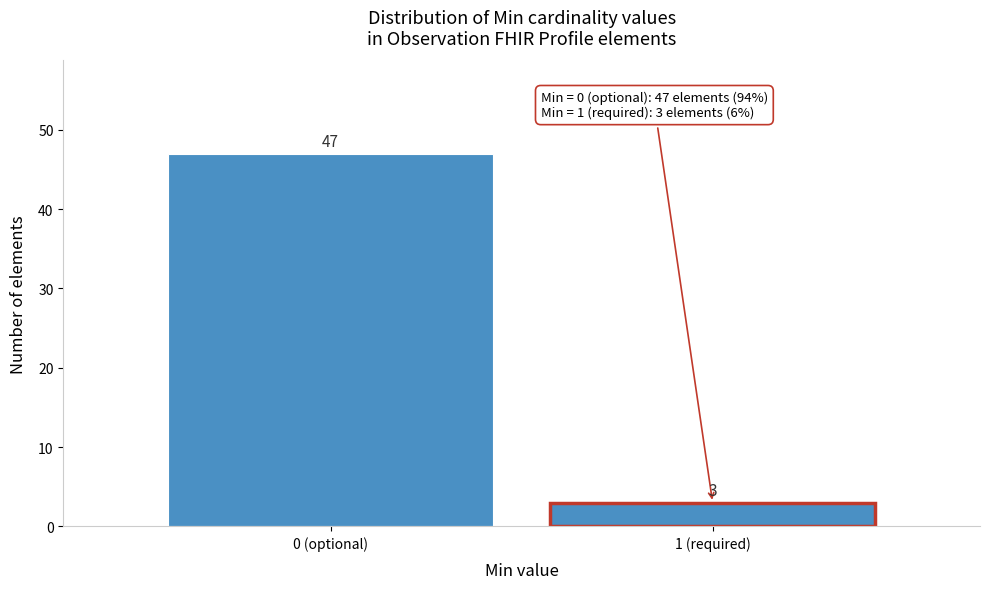

Reading left to right, list all the values displayed in this chart.

0 (optional)=47	1 (required)=3